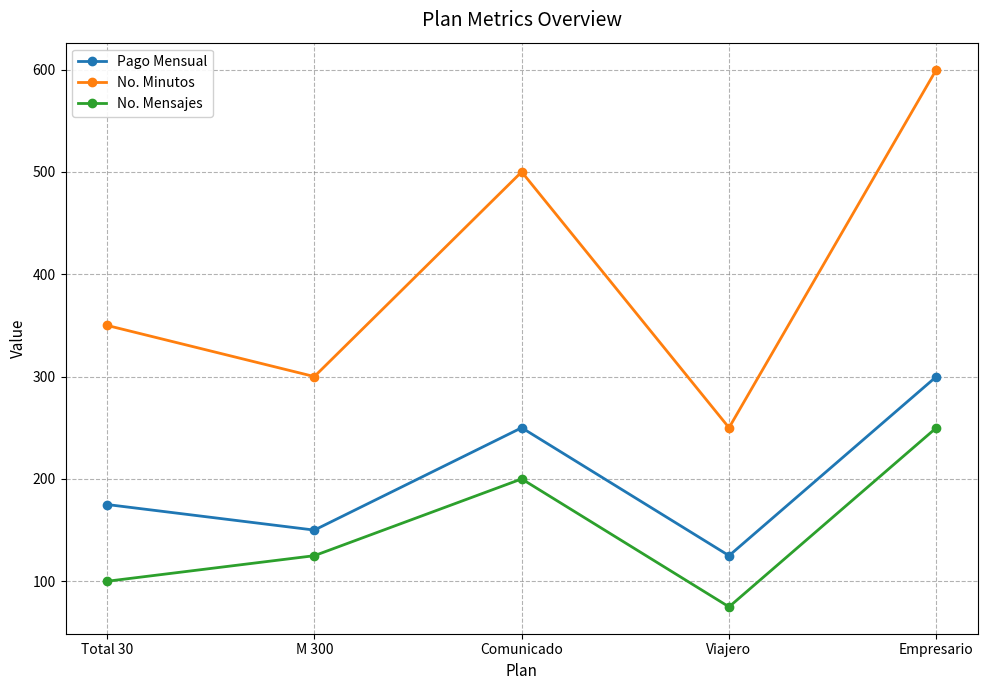

Between Comunicado and Empresario, which series saw the biggest shift?

No. Minutos